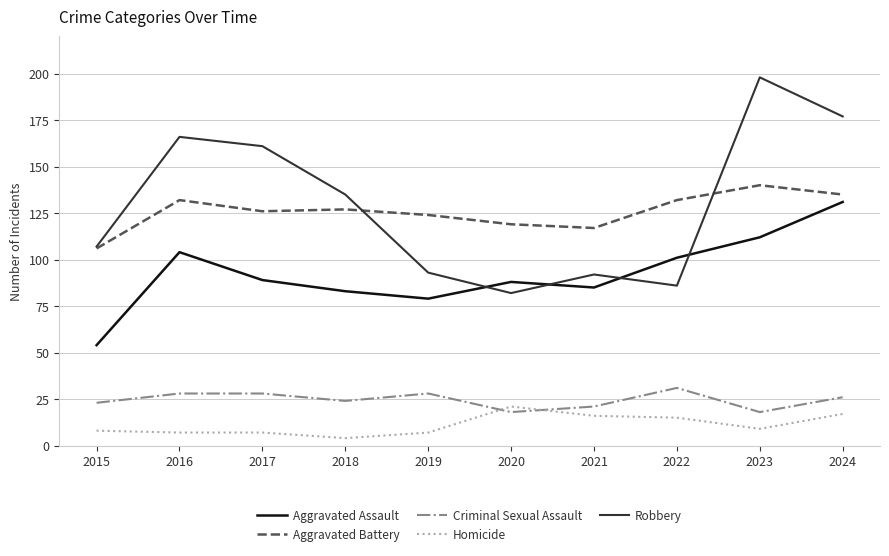

Between 2021 and 2023, which series saw the biggest shift?

Robbery